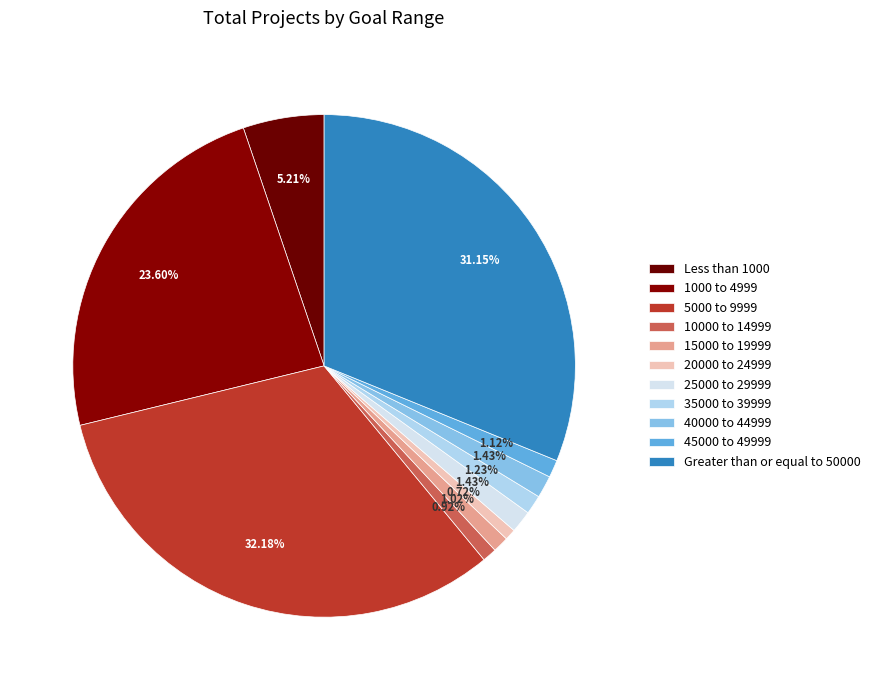

How many slices are in this pie chart?

11